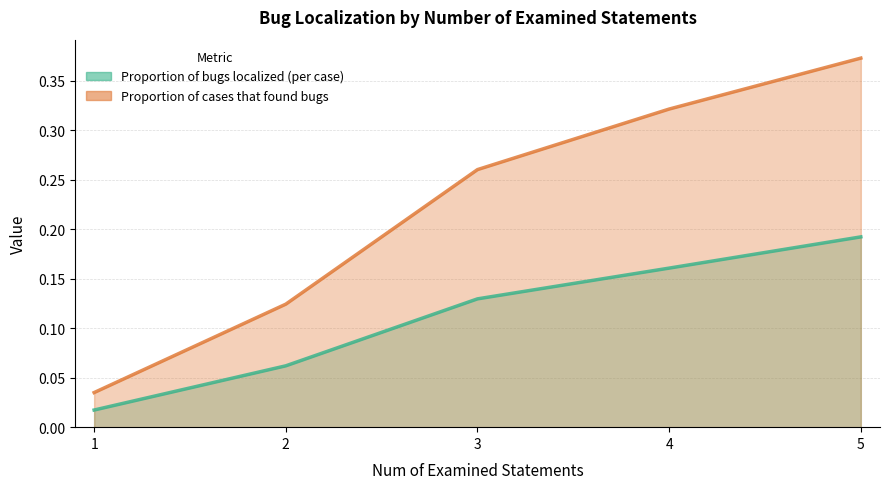

At how many categories does at least one series exceed 0?

5